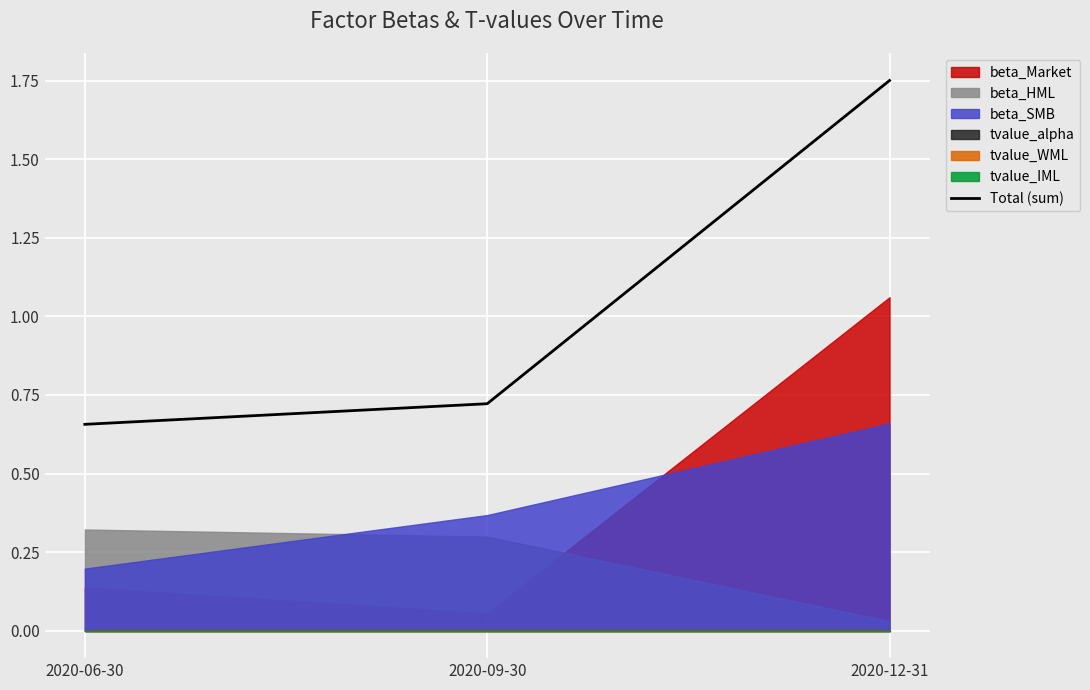

Reading right to left, extract all data points from this chart.

1.8	0.7	0.7